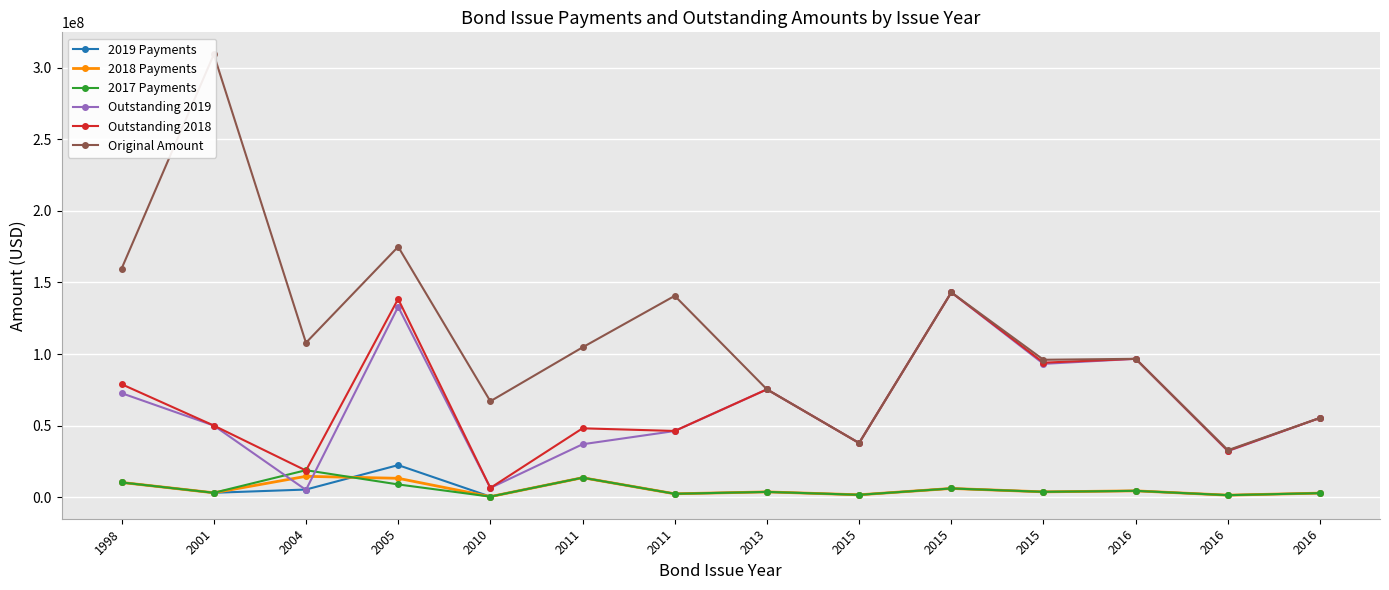

Reading left to right, extract all data points from this chart.

2019 Payments: 1998=10231557.0	2001=3000000.0	2004=5267762.5	2005=22344450.0	2010=319750.0	2011=13555750.0	2011=2296200.0	2013=3619550.0	2015=1589909.0	2015=6021241.0	2015=3649394.8	2016=4356687.5	2016=1334331.1	2016=2767250.0
2018 Payments: 1998=10231557.0	2001=3000000.0	2004=14508350.0	2005=13122225.0	2010=319750.0	2011=13542750.0	2011=2297250.0	2013=3619550.0	2015=1589909.0	2015=6021241.0	2015=3650904.0	2016=4356687.5	2016=1337748.0	2016=2767250.0
2017 Payments: 1998=10231557.0	2001=3000000.0	2004=18786913.0	2005=8835750.0	2010=319750.0	2011=13548500.0	2011=2299000.0	2013=3619550.0	2015=1589909.0	2015=6021241.0	2015=3649346.0	2016=4356687.5	2016=1335439.0	2016=2767250.0
Outstanding 2019: 1998=72627030.0	2001=50000000.0	2004=5005000.0	2005=132990000.0	2010=6395000.0	2011=36915000.0	2011=46175000.0	2013=75295000.0	2015=37775000.0	2015=143060000.0	2015=93100000.0	2016=96630000.0	2016=32125000.0	2016=55345000.0
Outstanding 2018: 1998=78890400.0	2001=50000000.0	2004=18540000.0	2005=138495000.0	2010=6395000.0	2011=48055000.0	2011=46210000.0	2013=75295000.0	2015=37775000.0	2015=143060000.0	2015=93945000.0	2016=96630000.0	2016=32360000.0	2016=55345000.0
Original Amount: 1998=159645307.0	2001=309370000.0	2004=107870000.0	2005=174965000.0	2010=66980000.0	2011=104645000.0	2011=140645000.0	2013=75295000.0	2015=37775000.0	2015=143060000.0	2015=95975000.0	2016=96630000.0	2016=32785000.0	2016=55345000.0